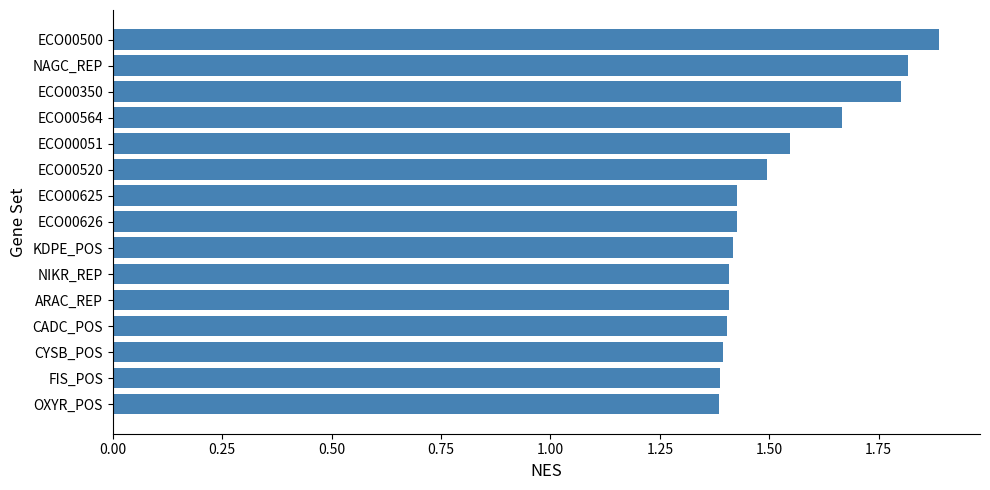

What is the difference between the maximum and minimum values?

0.5